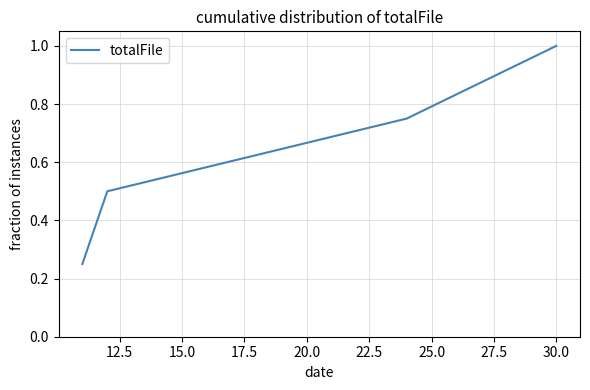

What is the sum of all values?

2.5